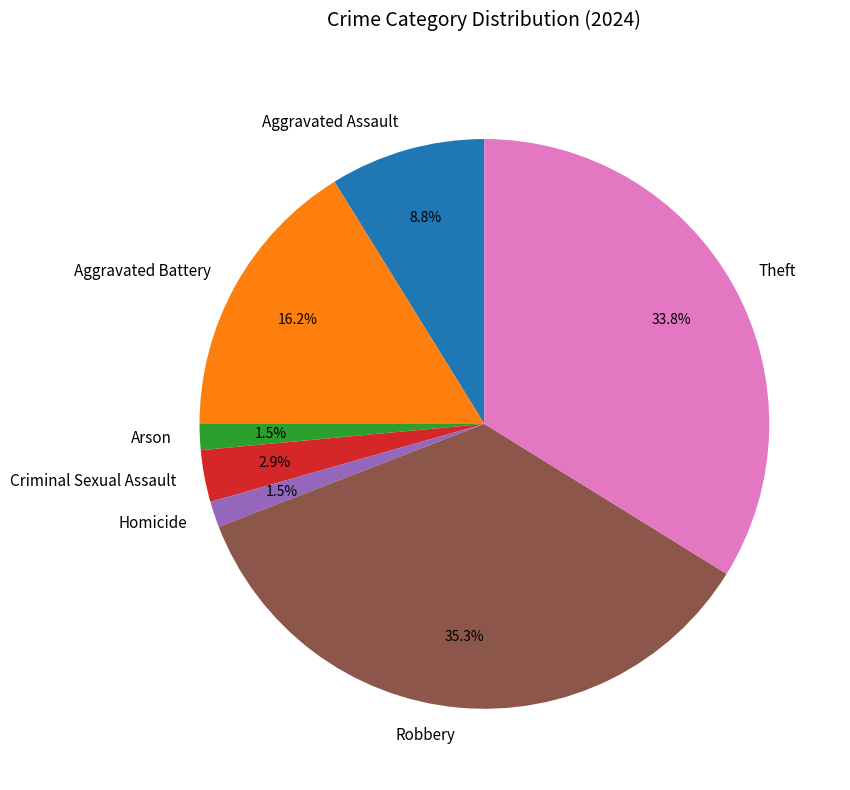

Which has a higher value, Aggravated Assault or Theft?

Theft